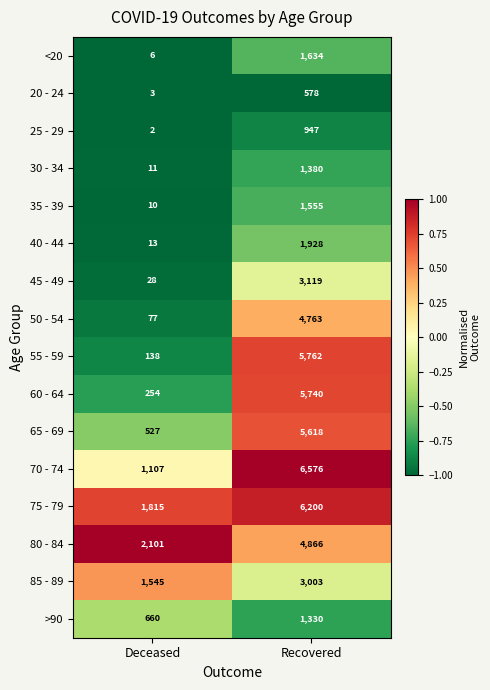

Is it true that <20 equals 1634 at Recovered?

True